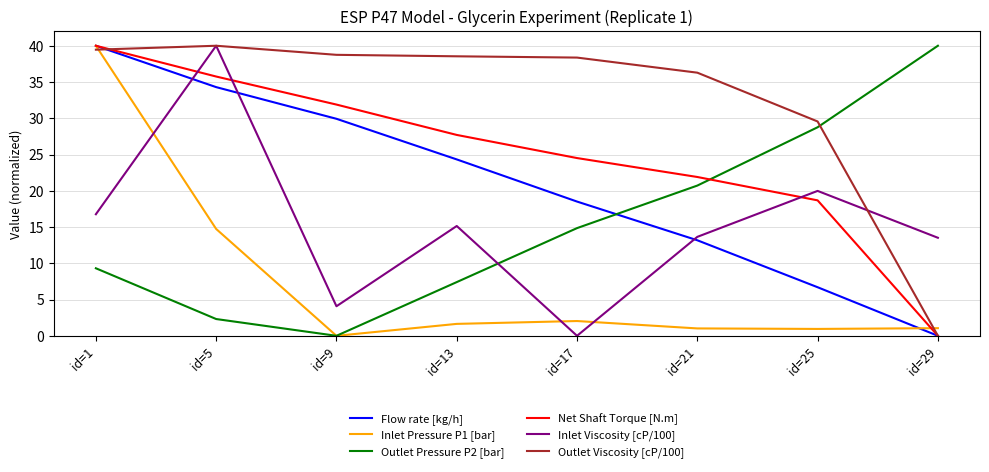

At which category does Outlet Viscosity [cP/100] reach its first local peak?

id=5